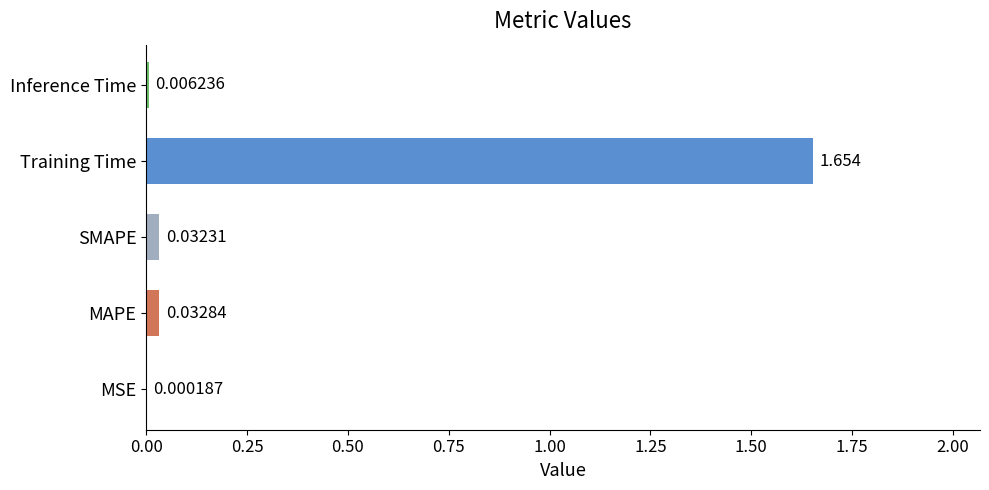

Between SMAPE and MAPE, which is larger?

MAPE